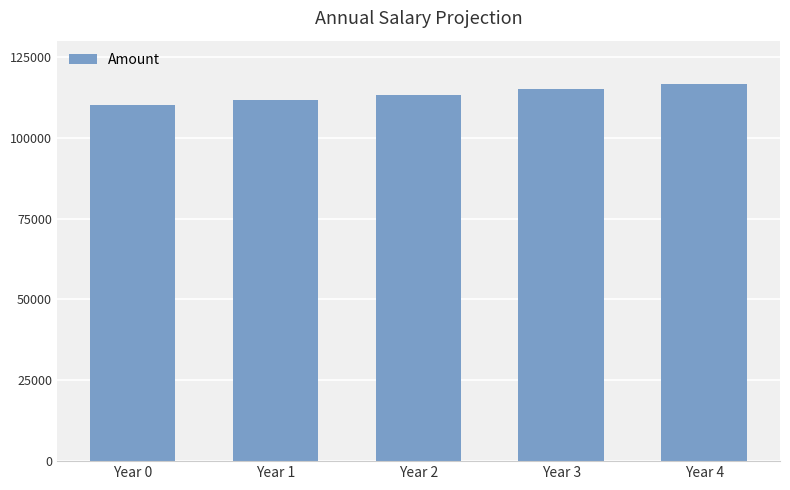

How many data points are above 113324?

3